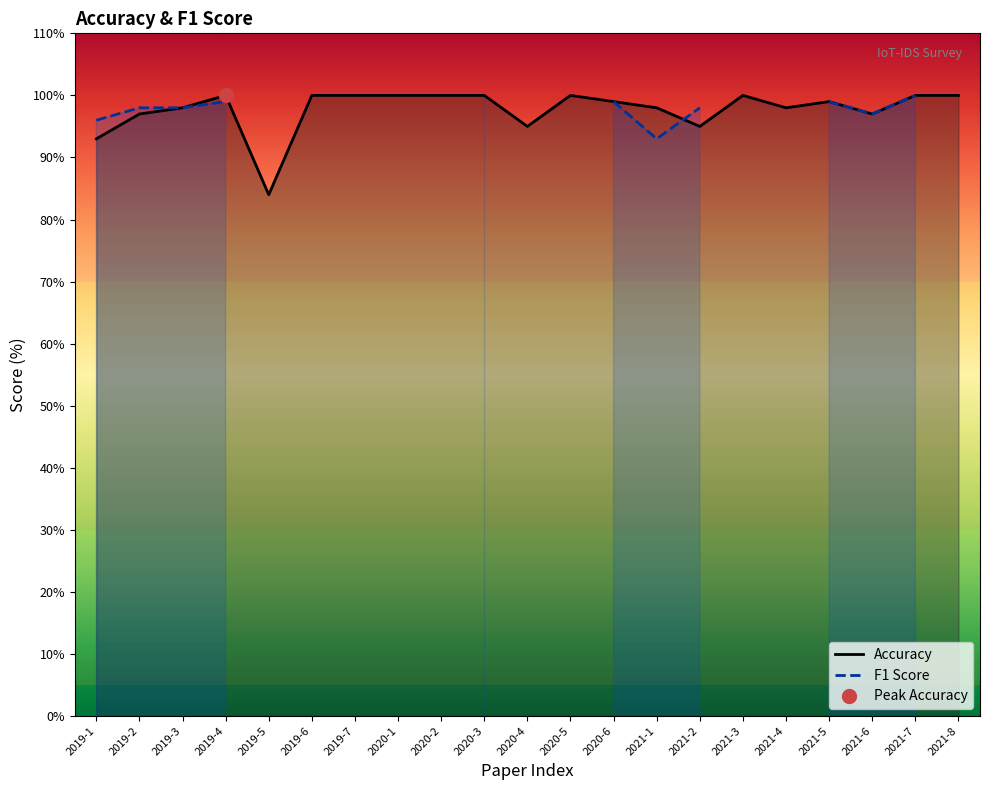

What is the label of the 11th point from the right?

2020-4